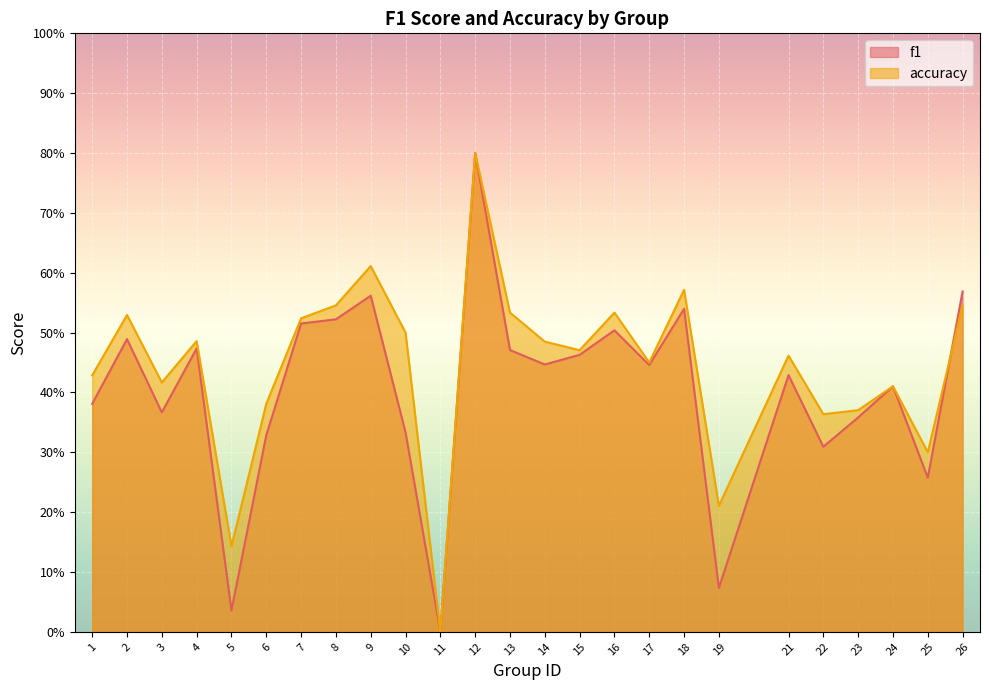

What is the difference between the accuracy values at 2 and 11?

0.5